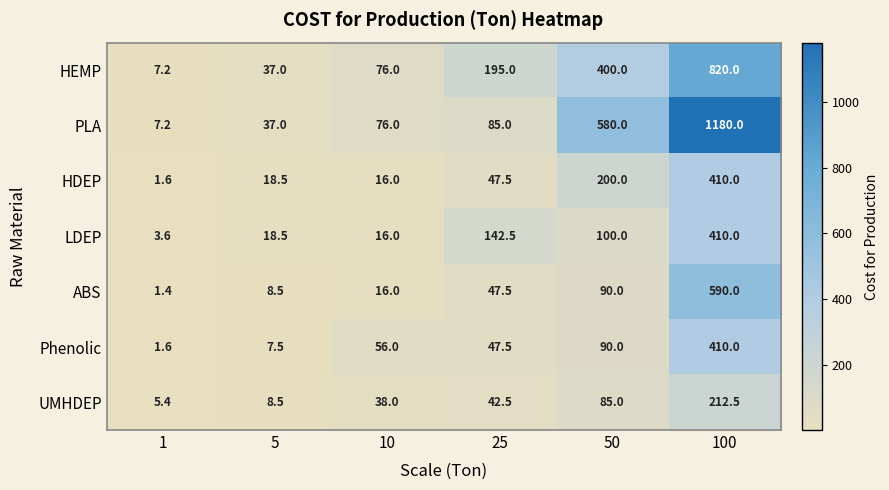

What is the average value of the Phenolic series?

102.1